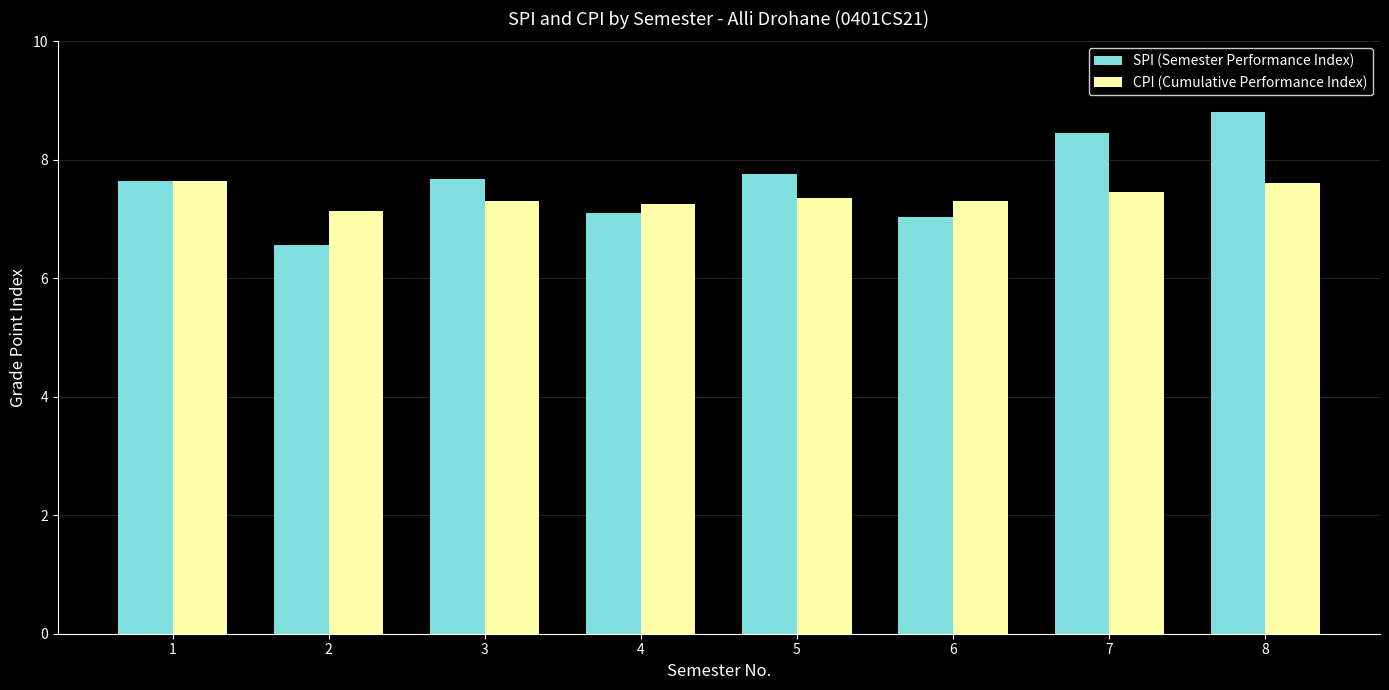

Where does the SPI (Semester Performance Index) series first go above 7?

1